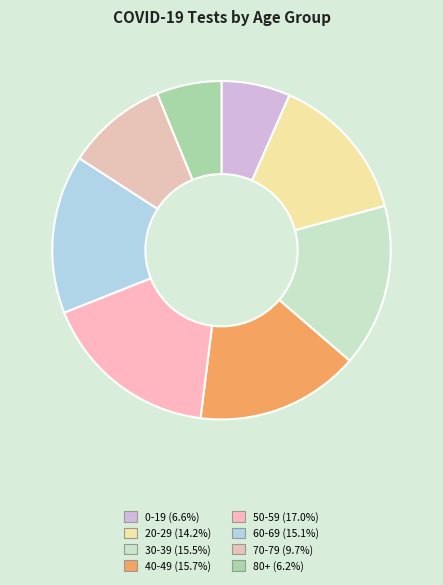

To the nearest percent, what is the difference between the largest and smallest slice percentages?

11%